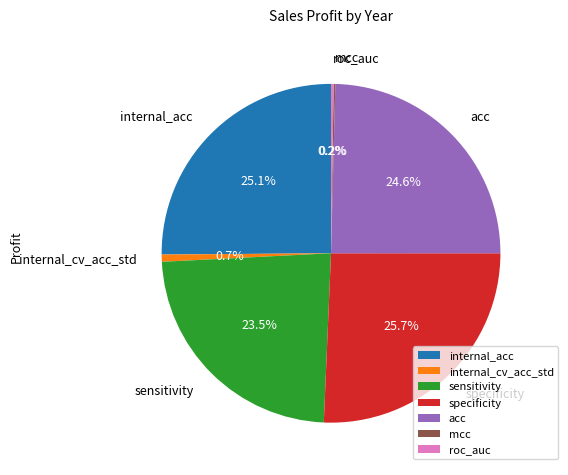

True or false: internal_cv_acc_std accounts for 9% of the total.

False